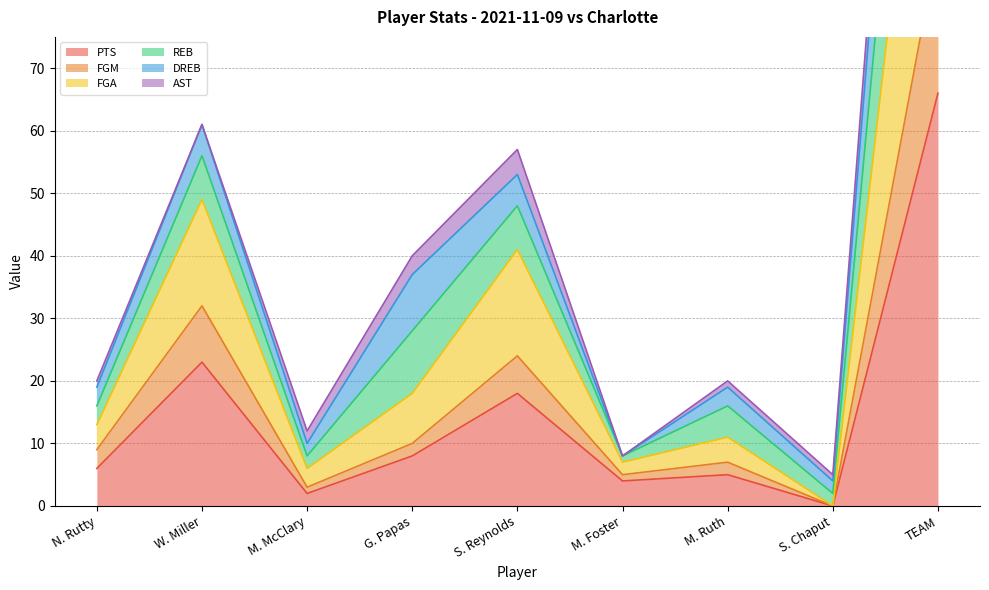

At which label is FGM closest to 45?

W. Miller